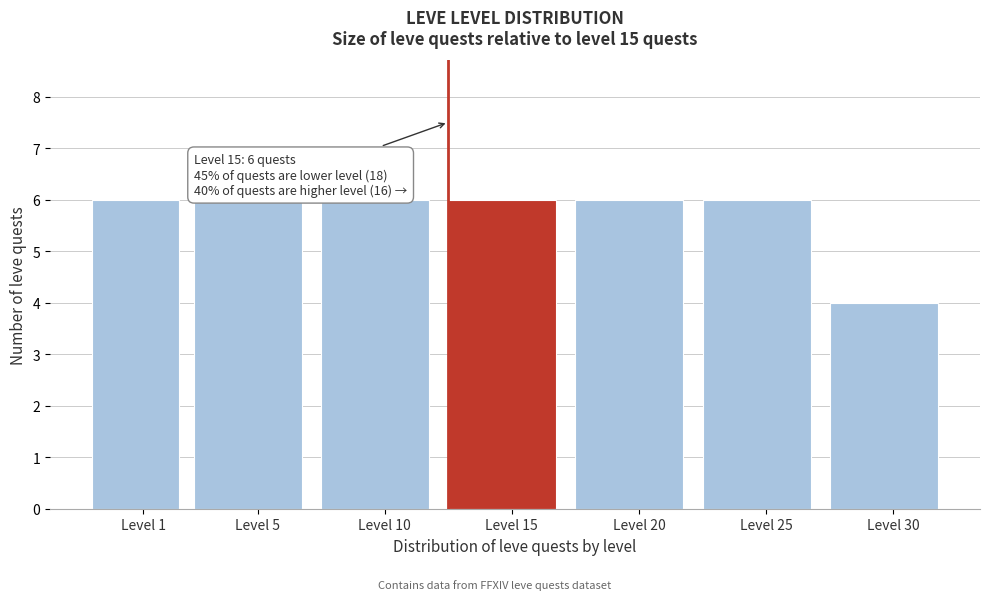

Reading right to left, what are all the values shown in this chart?

Level 30=4	Level 25=6	Level 20=6	Level 15=6	Level 10=6	Level 5=6	Level 1=6